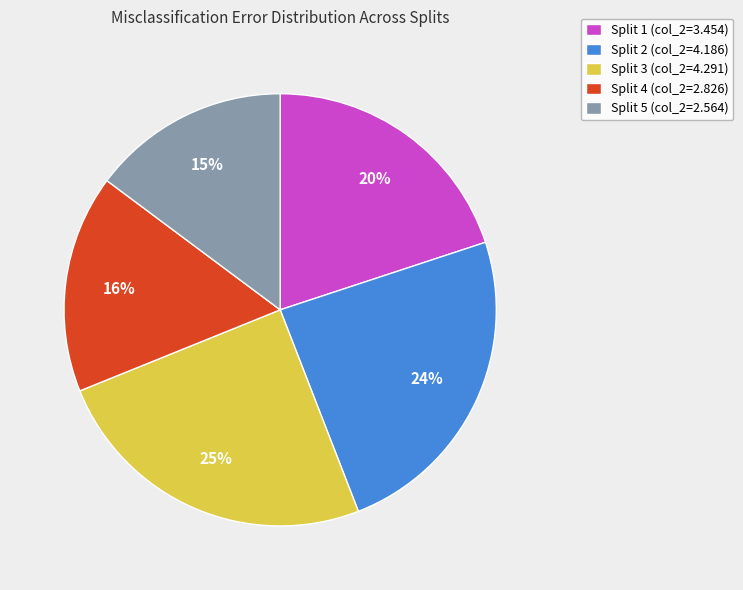

Does any single category account for the majority?

No